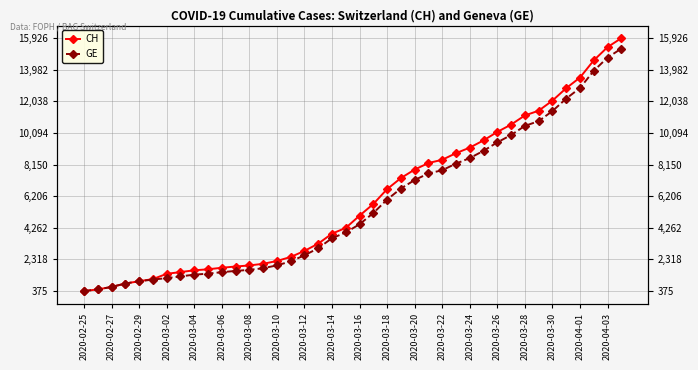

How many data points does each series have?

40